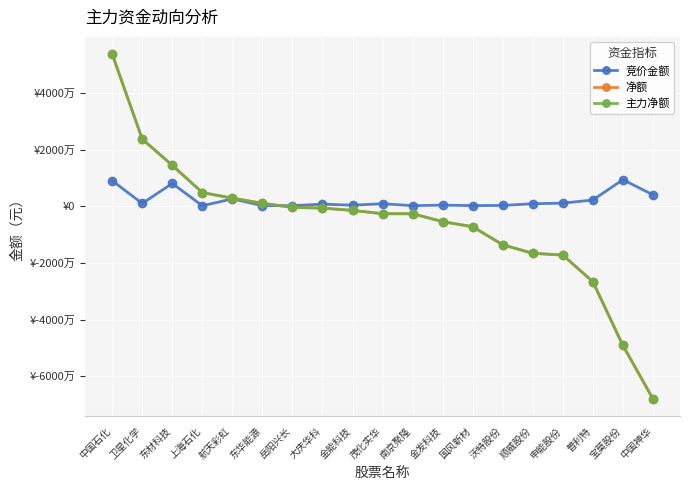

Is this an area chart (filled region under the line)?

No